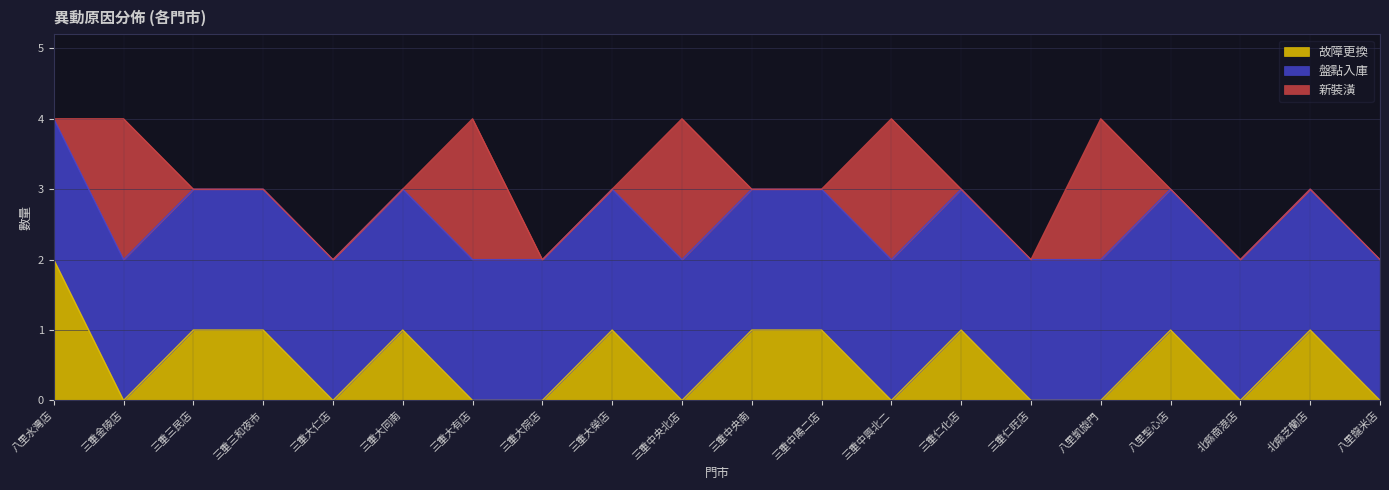

Which series has the widest spread of values?

故障更換